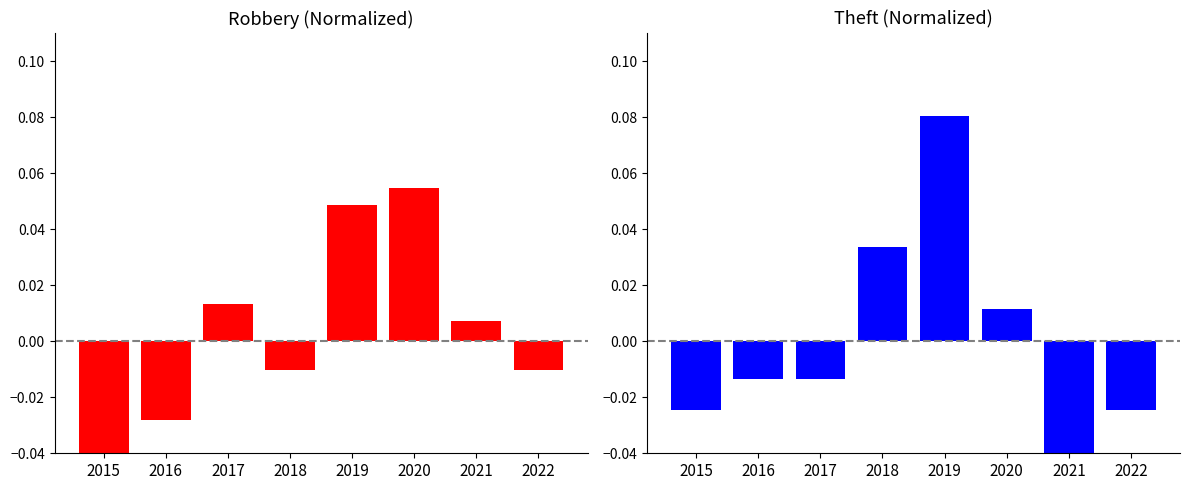

What is the smallest value displayed?

-0.1